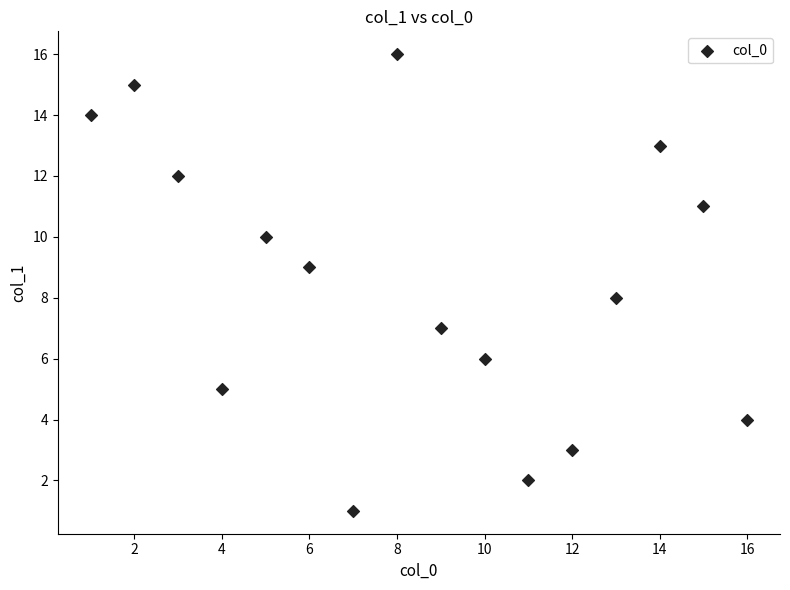

What is the range of Y values (max minus min)?

15